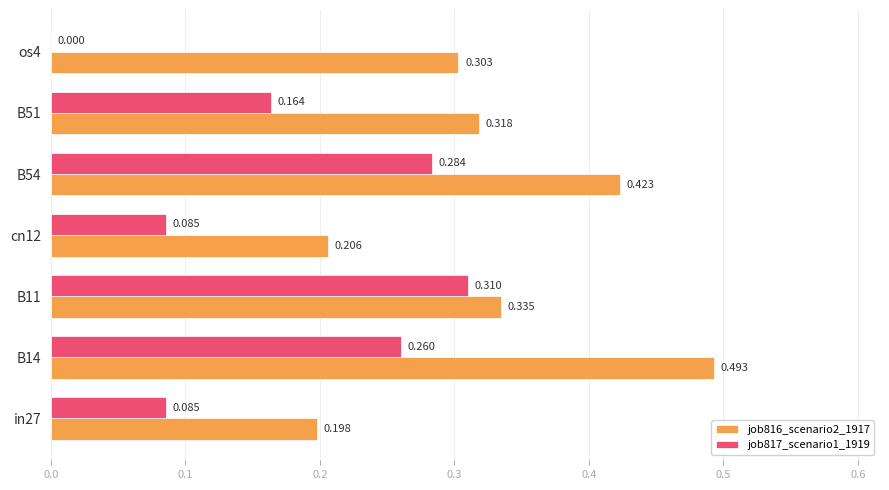

Is the value of job817_scenario1_1919 at B11 greater than the value of job816_scenario2_1917 at B11?

No